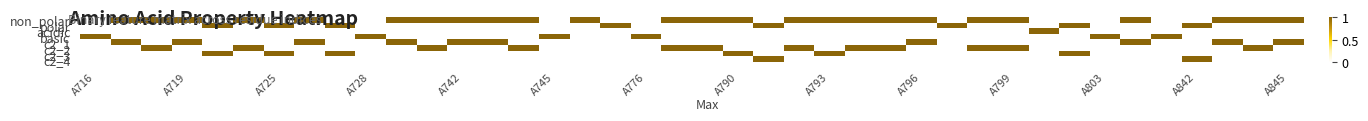

How many series are shown in this chart?

8